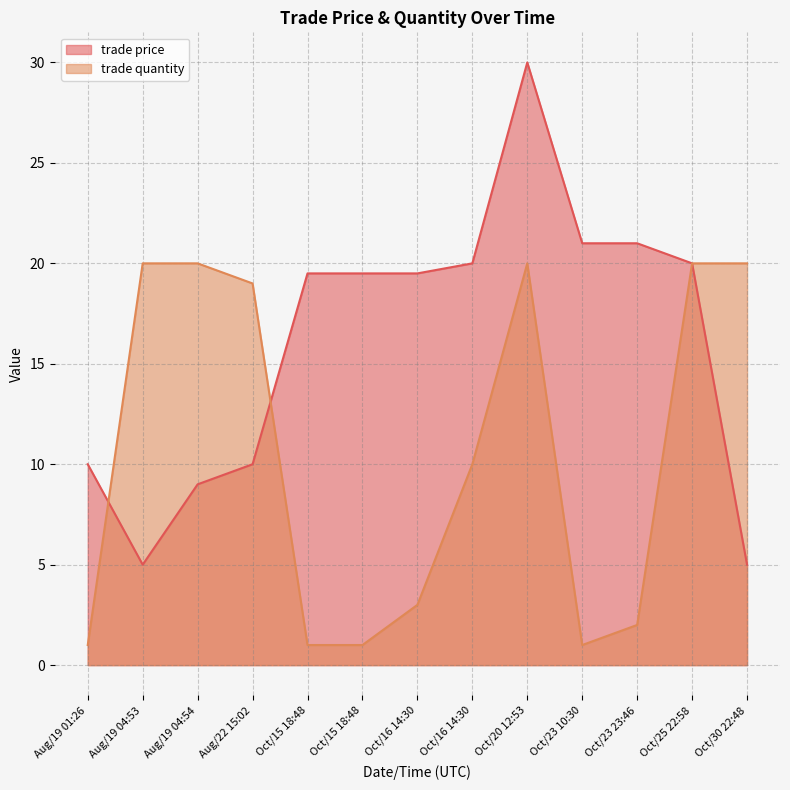

Where does the trade price series first go above 19?

Oct/15 18:48